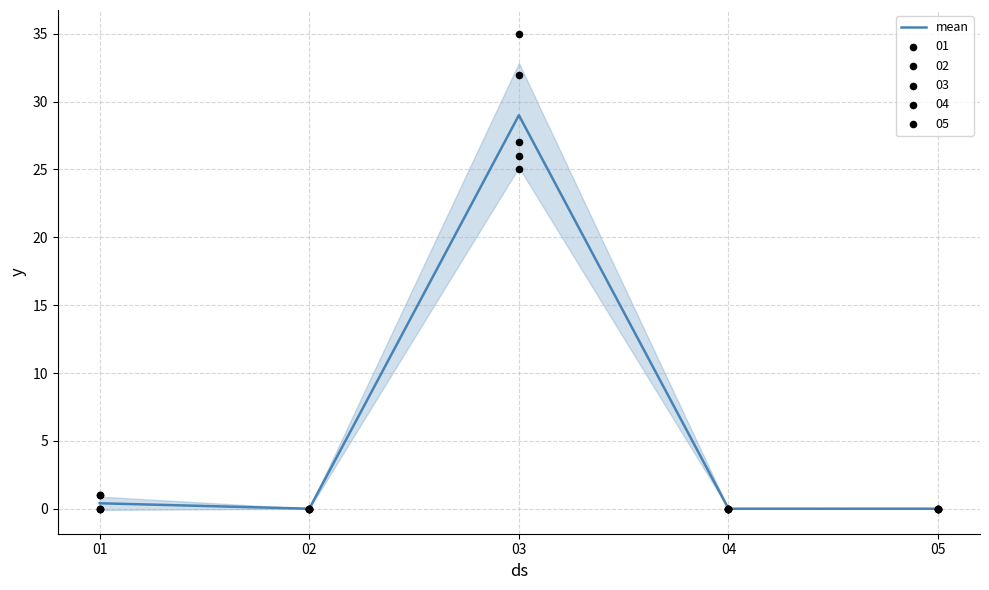

Which has a higher value, 01 or 02?

01